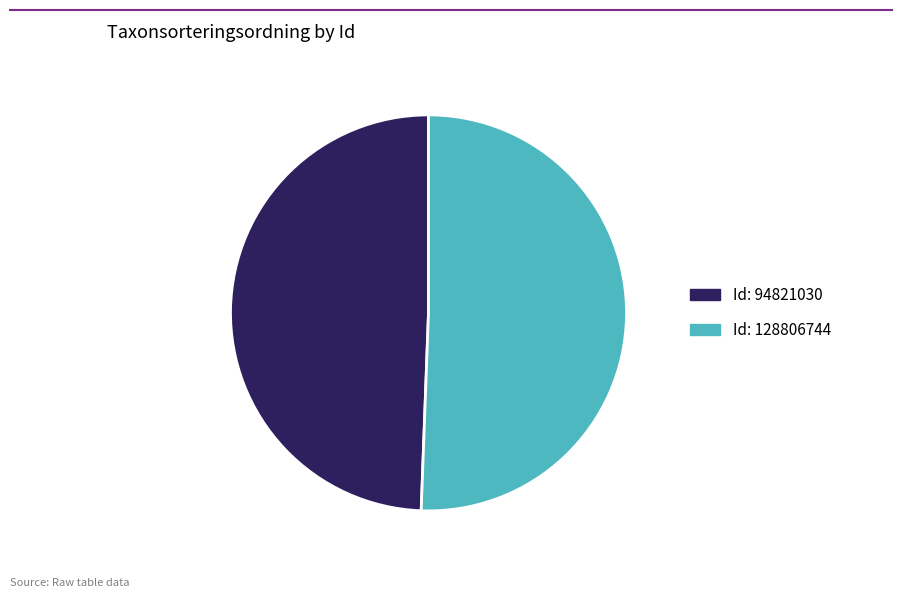

Is there a majority slice in this chart?

Yes